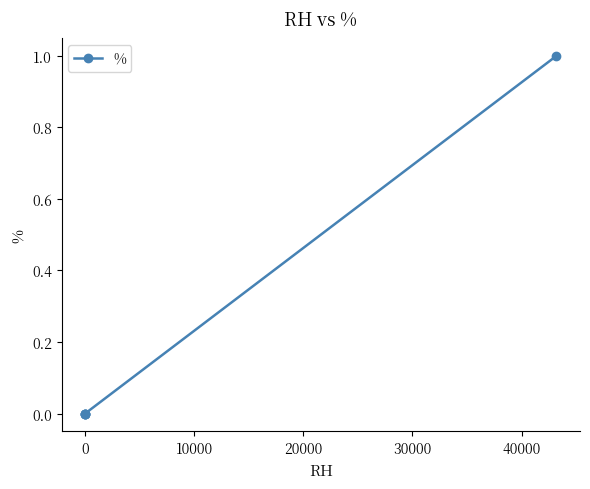

The value at 0 is 0. True or false?

True